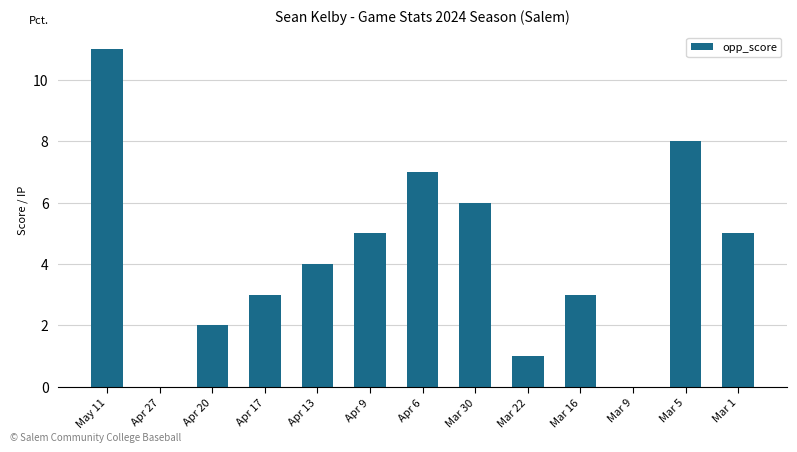

What is the change in value from Apr 27 to Mar 30?

+6